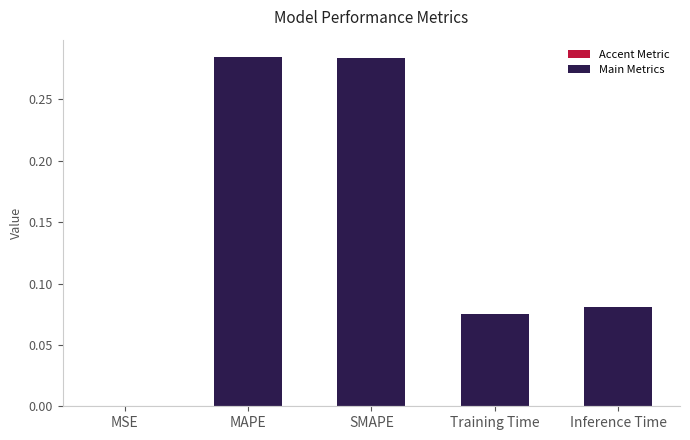

What is the sum of the values at MAPE and Inference Time?

0.4